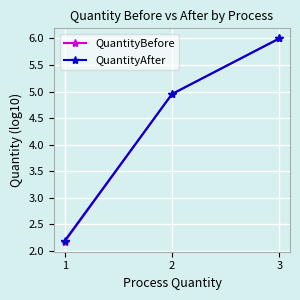

Does the chart have visible grid lines?

Yes